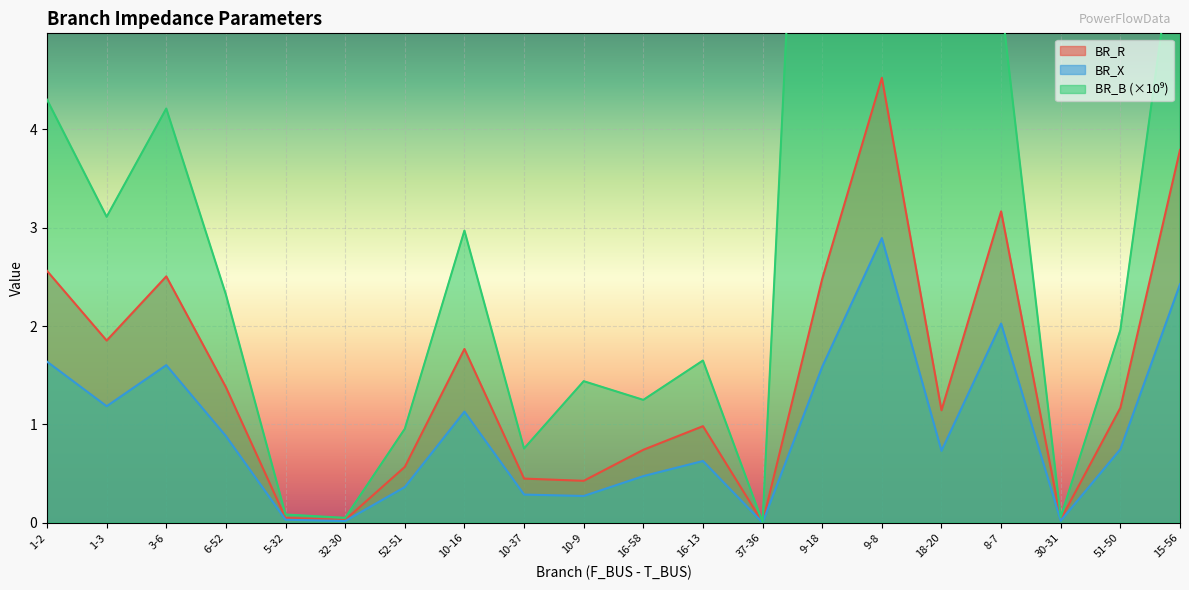

True or false: BR_B has a value of 7.6 at 9-8.

True